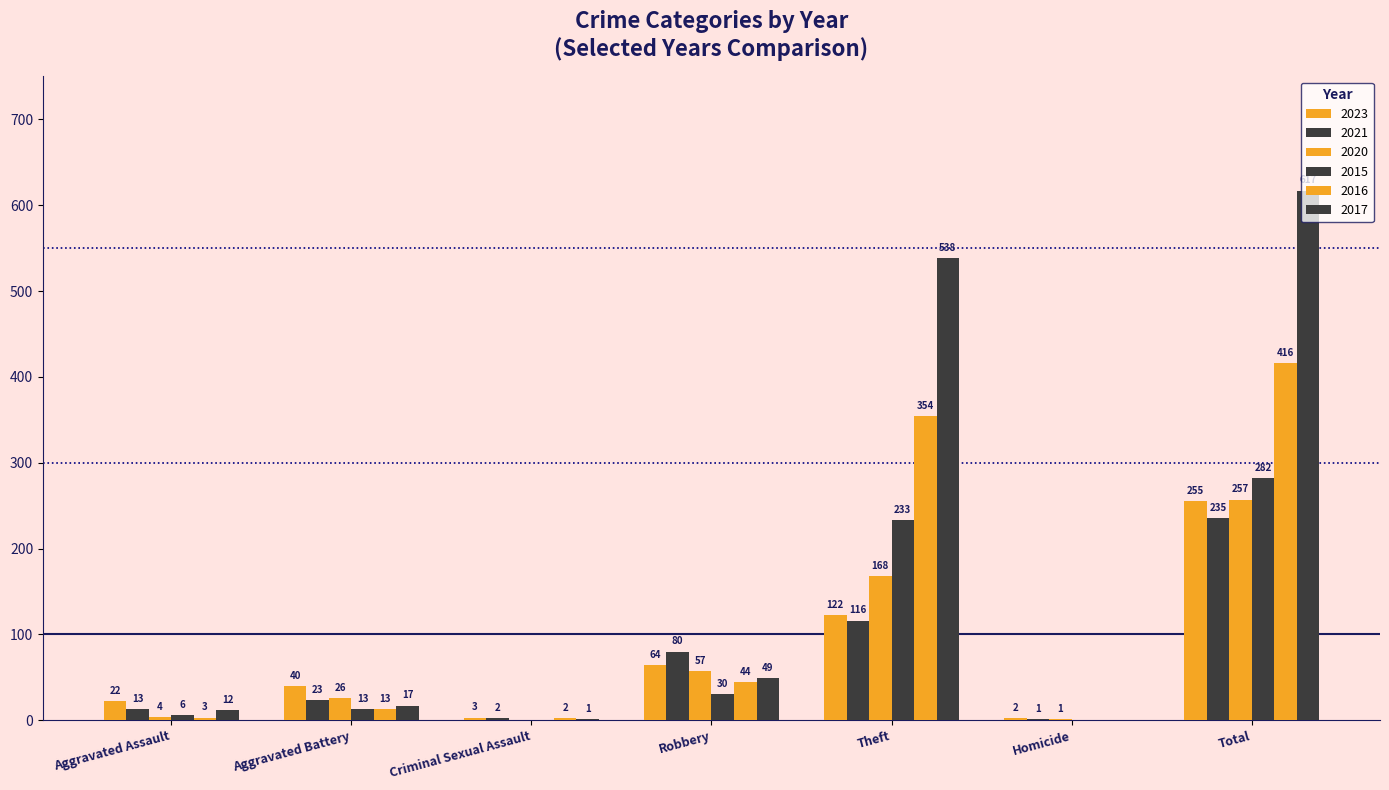

How many groups of bars are there?

7